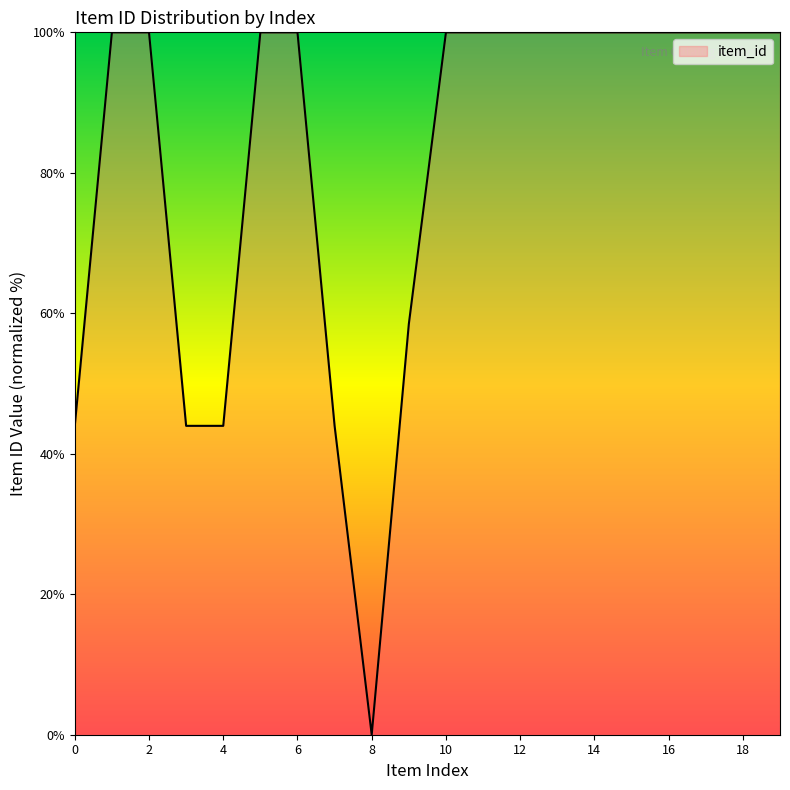

What is the difference between the maximum and minimum values?

100.0